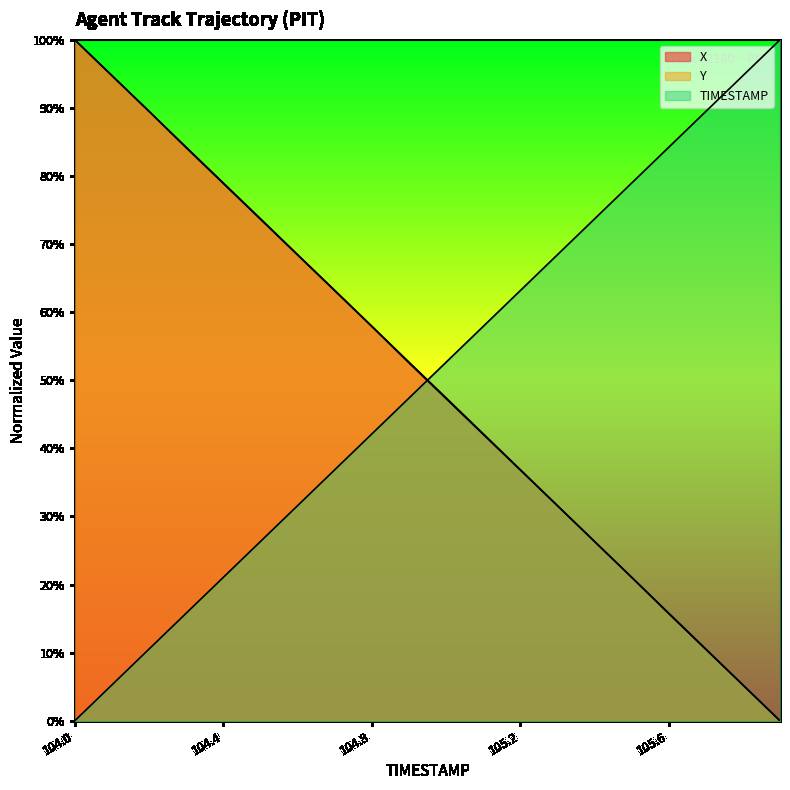

What is the label of the 6th point from the right?

105.4